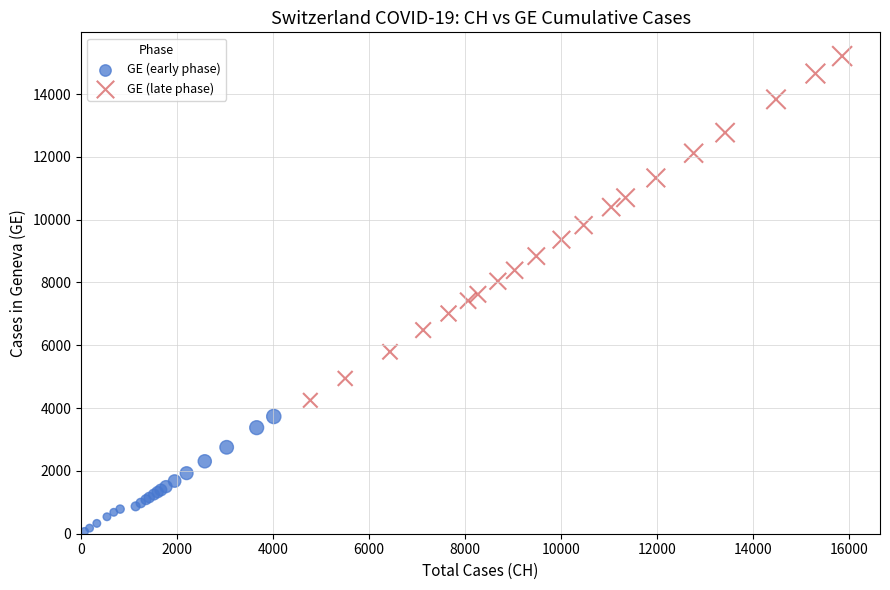

Which series reaches the maximum Y coordinate?

GE (late phase)